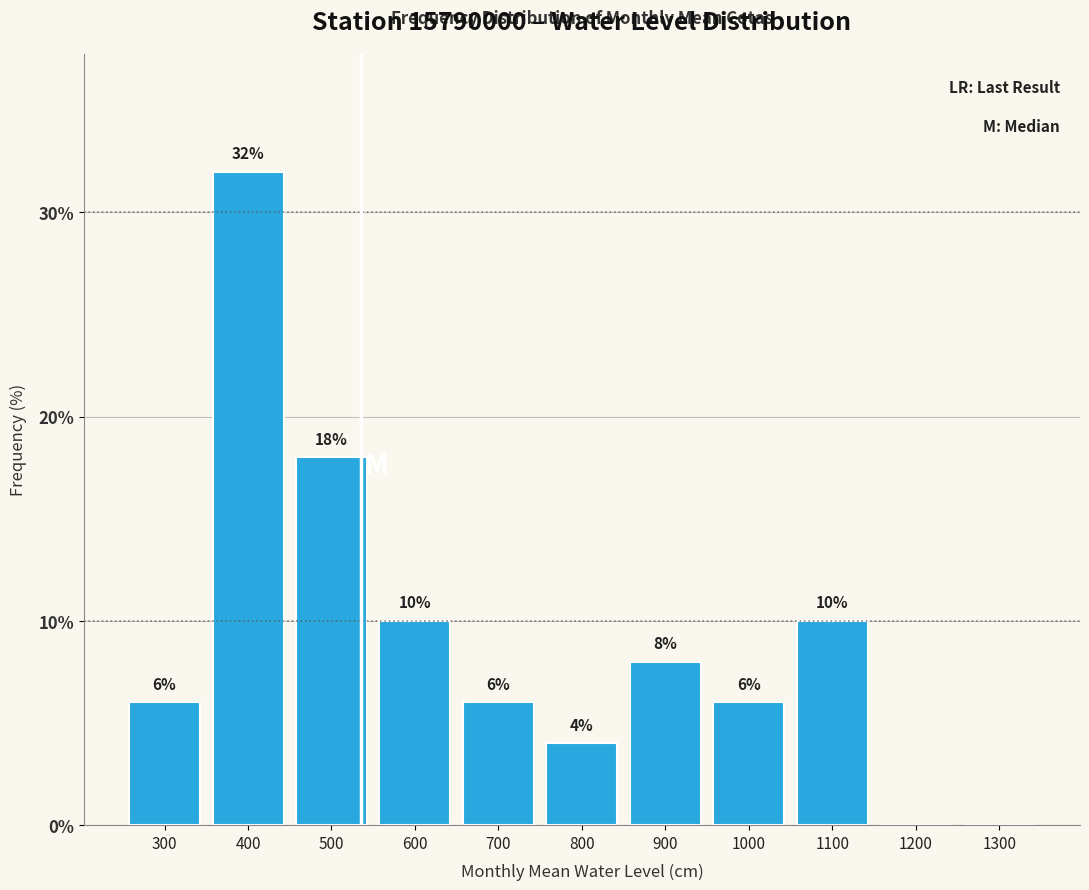

Reading left to right, transcribe all the data shown in this chart.

300=6	400=32	500=18	600=10	700=6	800=4	900=8	1000=6	1100=10	1200=0	1300=0